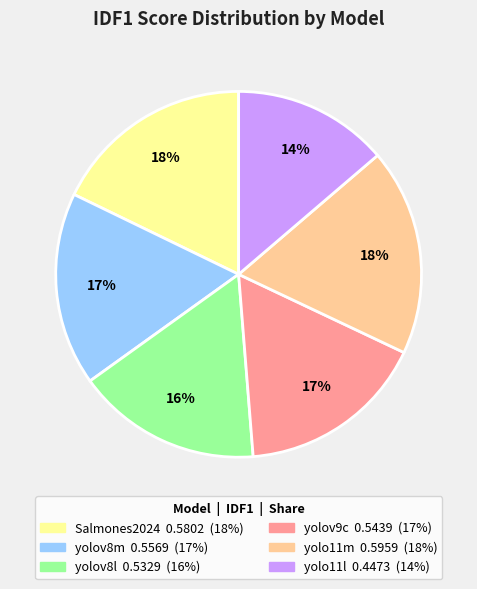

Which slice is the smallest?

yolo11l